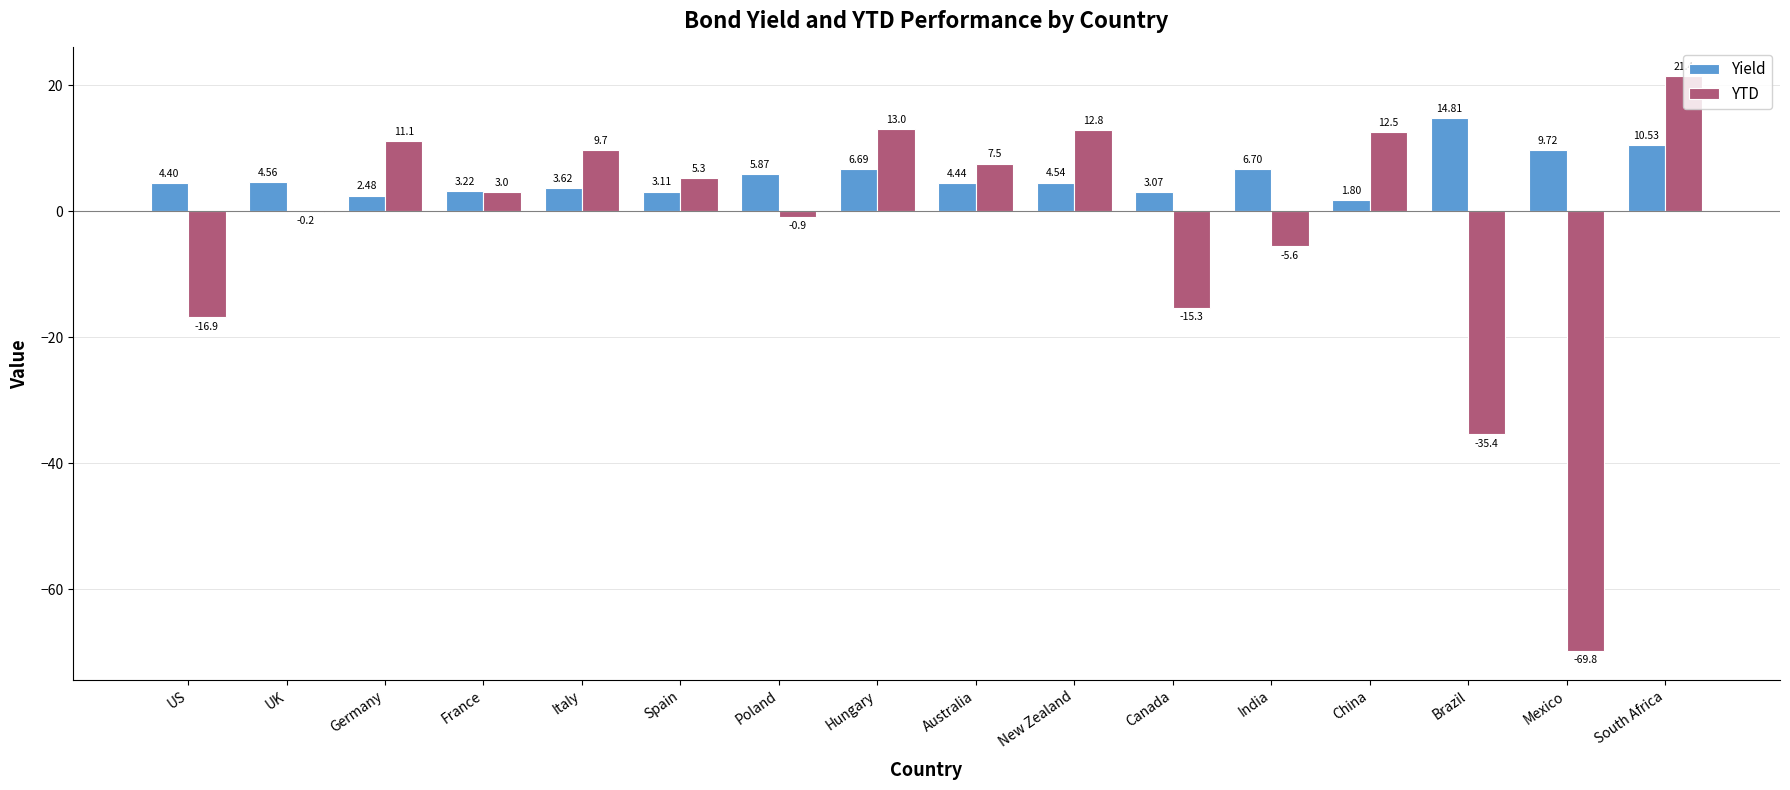

How many groups of bars are there?

16